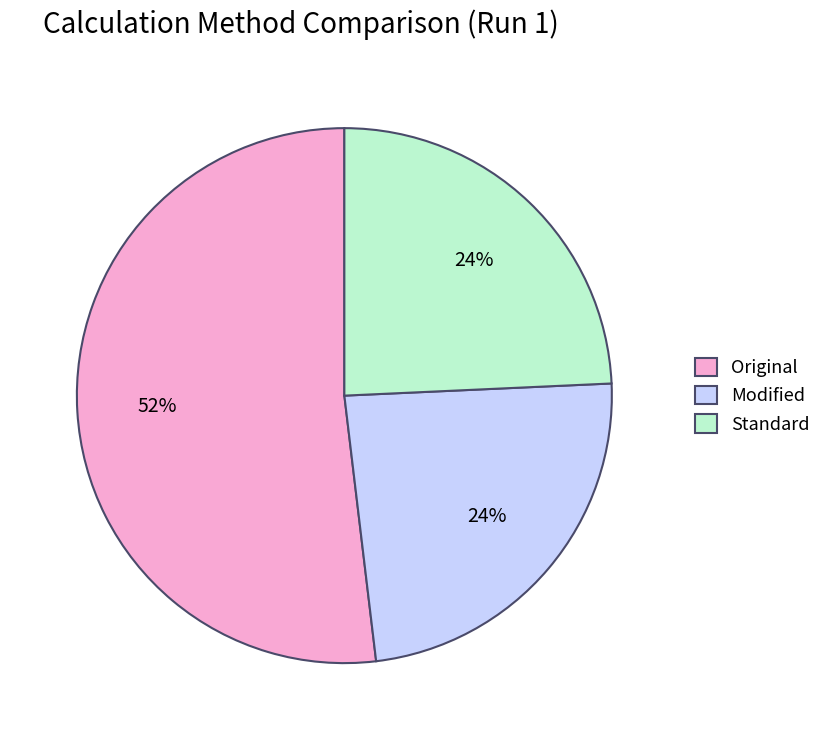

Is the sum of Standard and Modified greater than half?

No